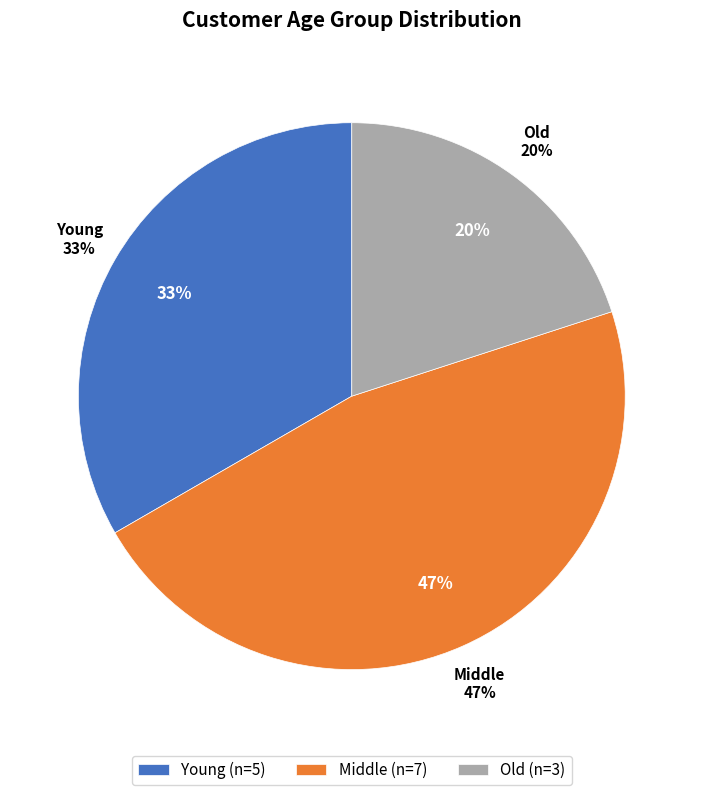

Does Young represent more than half of the total?

No